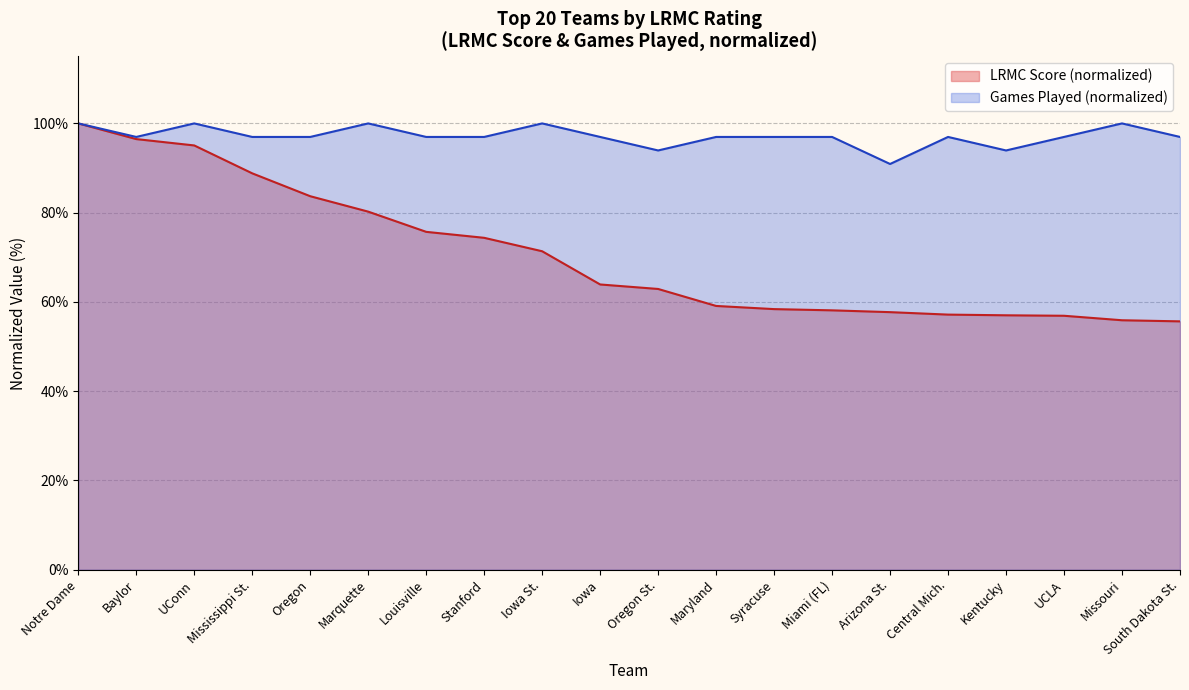

Rank the series by their average value, from highest to lowest.

Games Played (normalized), LRMC Score (normalized)